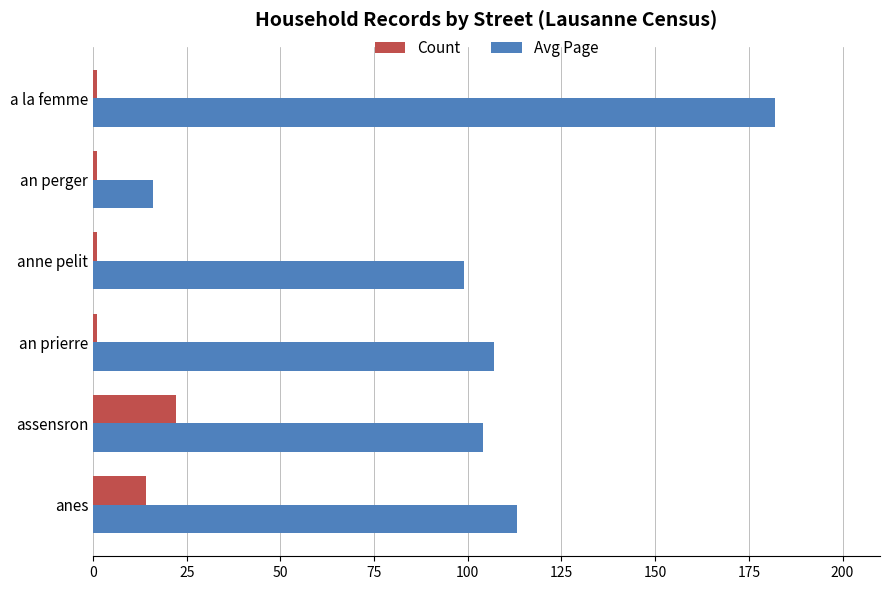

Count the number of categories in the chart.

6